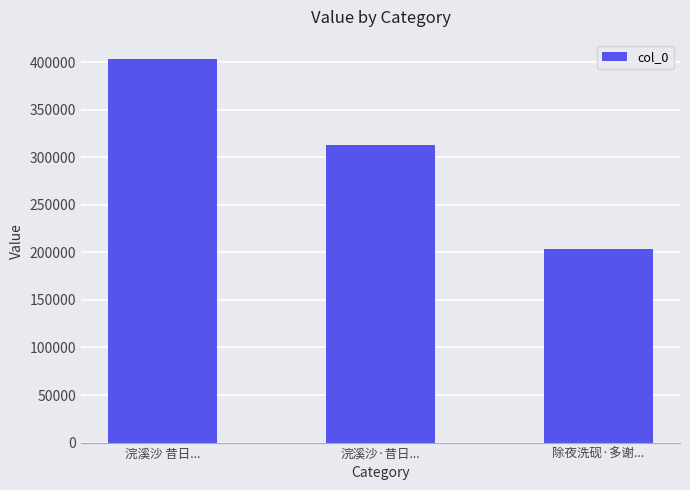

What is the smallest value displayed?

203881